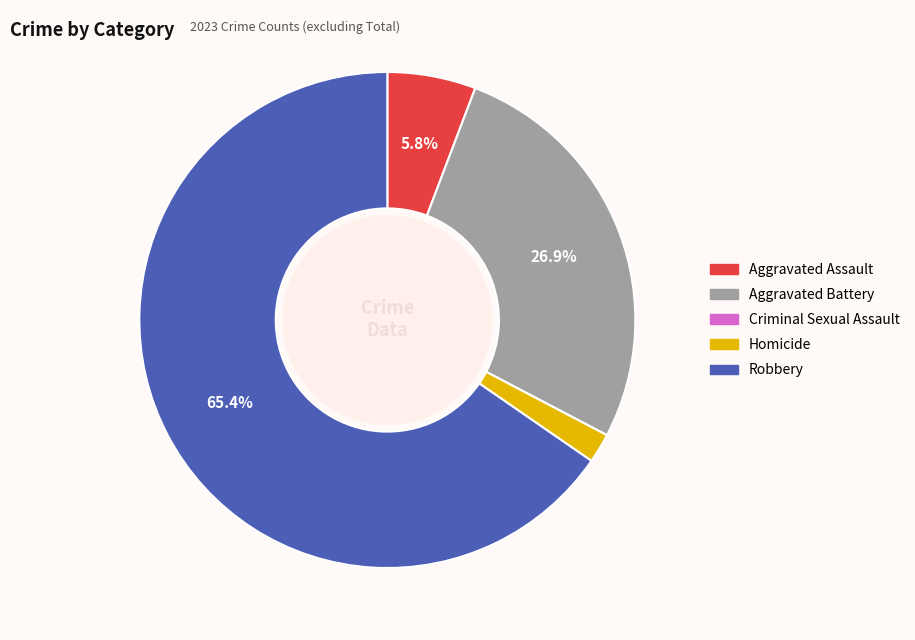

Is there any slice that represents more than half of the pie?

Yes